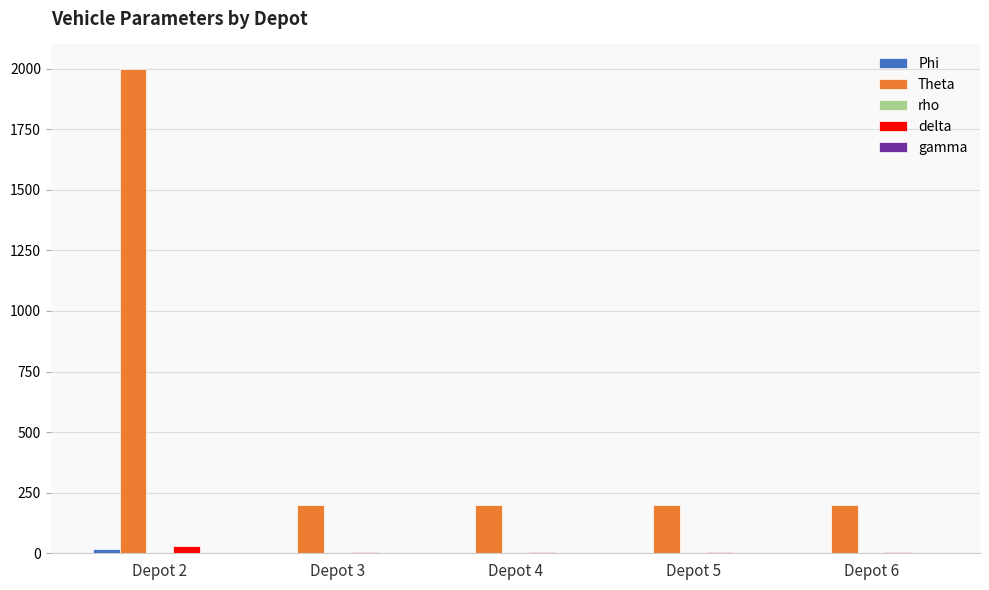

At which label does Theta reach its peak?

Depot 2